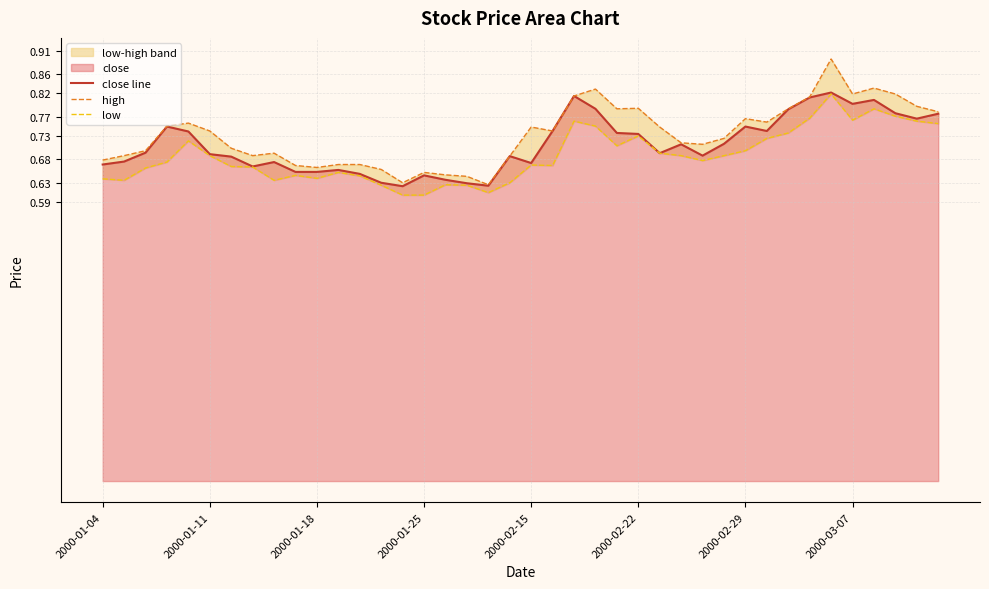

What value does the close line series have at 16?

0.6